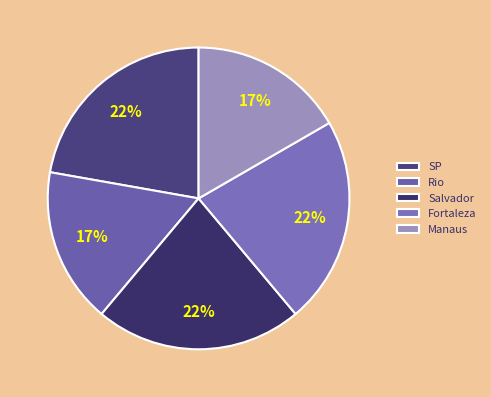

Rank the categories by value from highest to lowest.

SP, Salvador, Fortaleza, Rio, Manaus